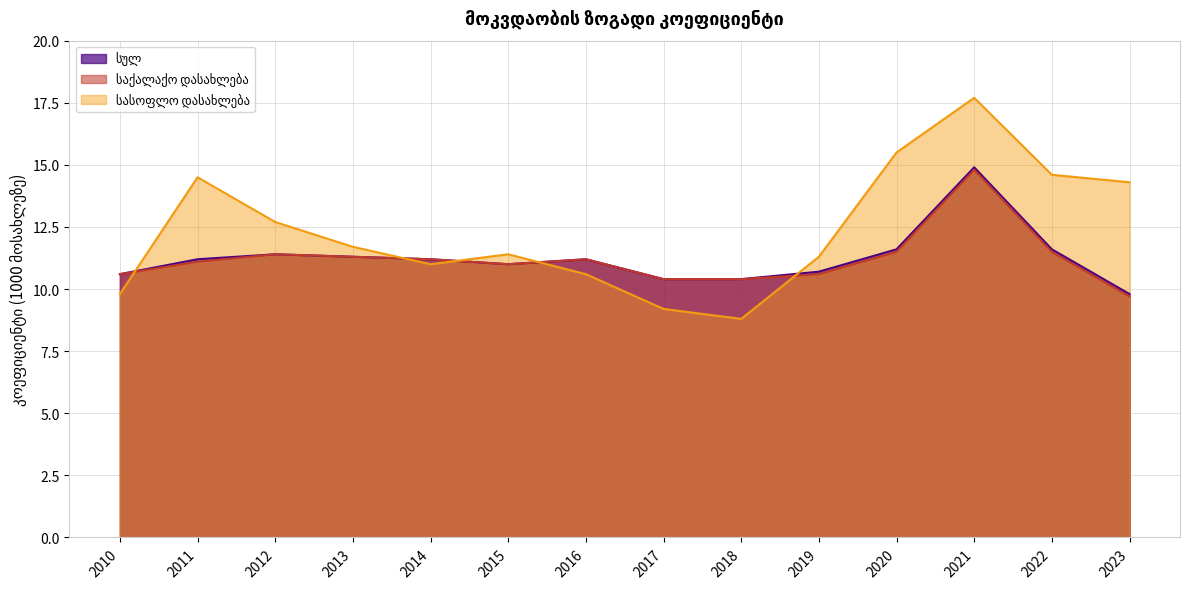

Reading left to right, transcribe all the data shown in this chart.

სულ: 10.6	11.2	11.4	11.3	11.2	11.0	11.2	10.4	10.4	10.7	11.6	14.9	11.6	9.8
საქალაქო დასახლება: 10.6	11.1	11.4	11.3	11.2	11.0	11.2	10.4	10.4	10.6	11.5	14.8	11.5	9.7
სასოფლო დასახლება: 9.8	14.5	12.7	11.7	11.0	11.4	10.6	9.2	8.8	11.3	15.5	17.7	14.6	14.3